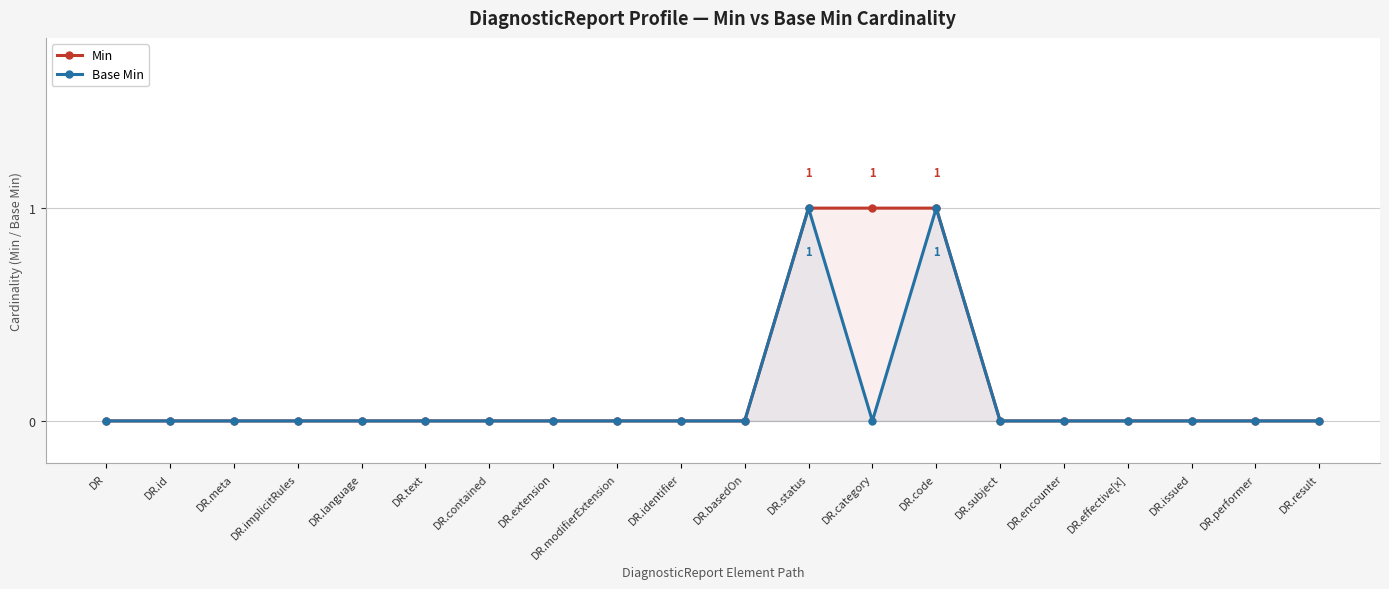

Rank the series by their average value, from lowest to highest.

Base Min, Min